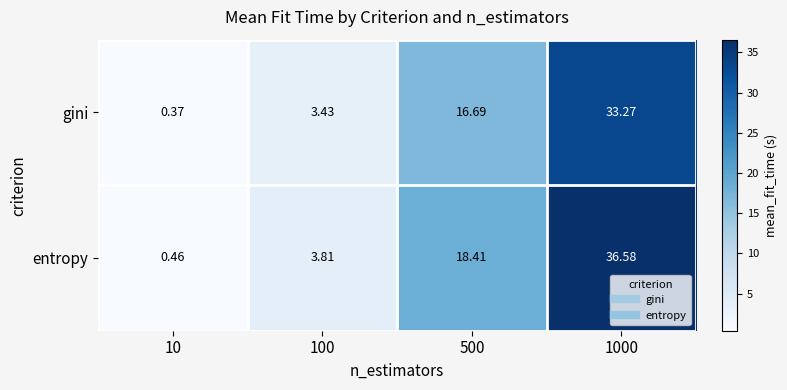

Count the number of categories in the chart.

4